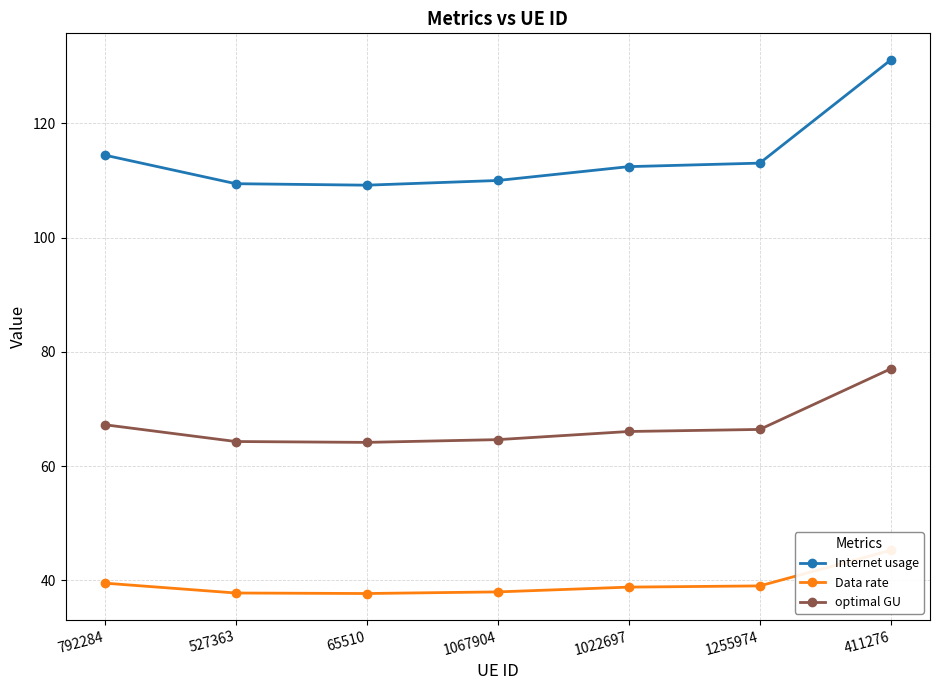

What is the maximum value shown in the chart?

131.1